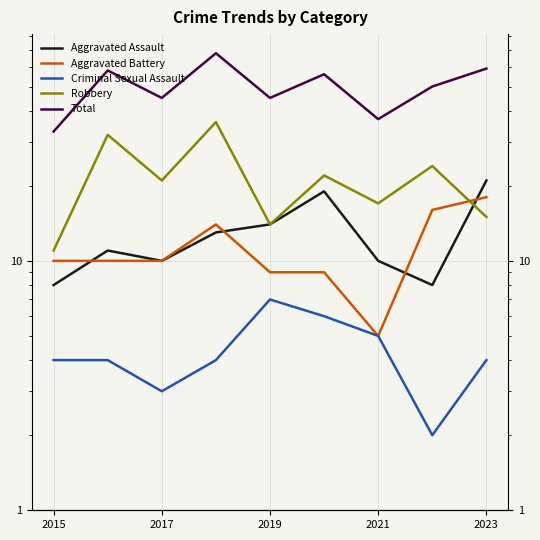

What is the difference between the second highest and minimum values in the Aggravated Battery series?

11